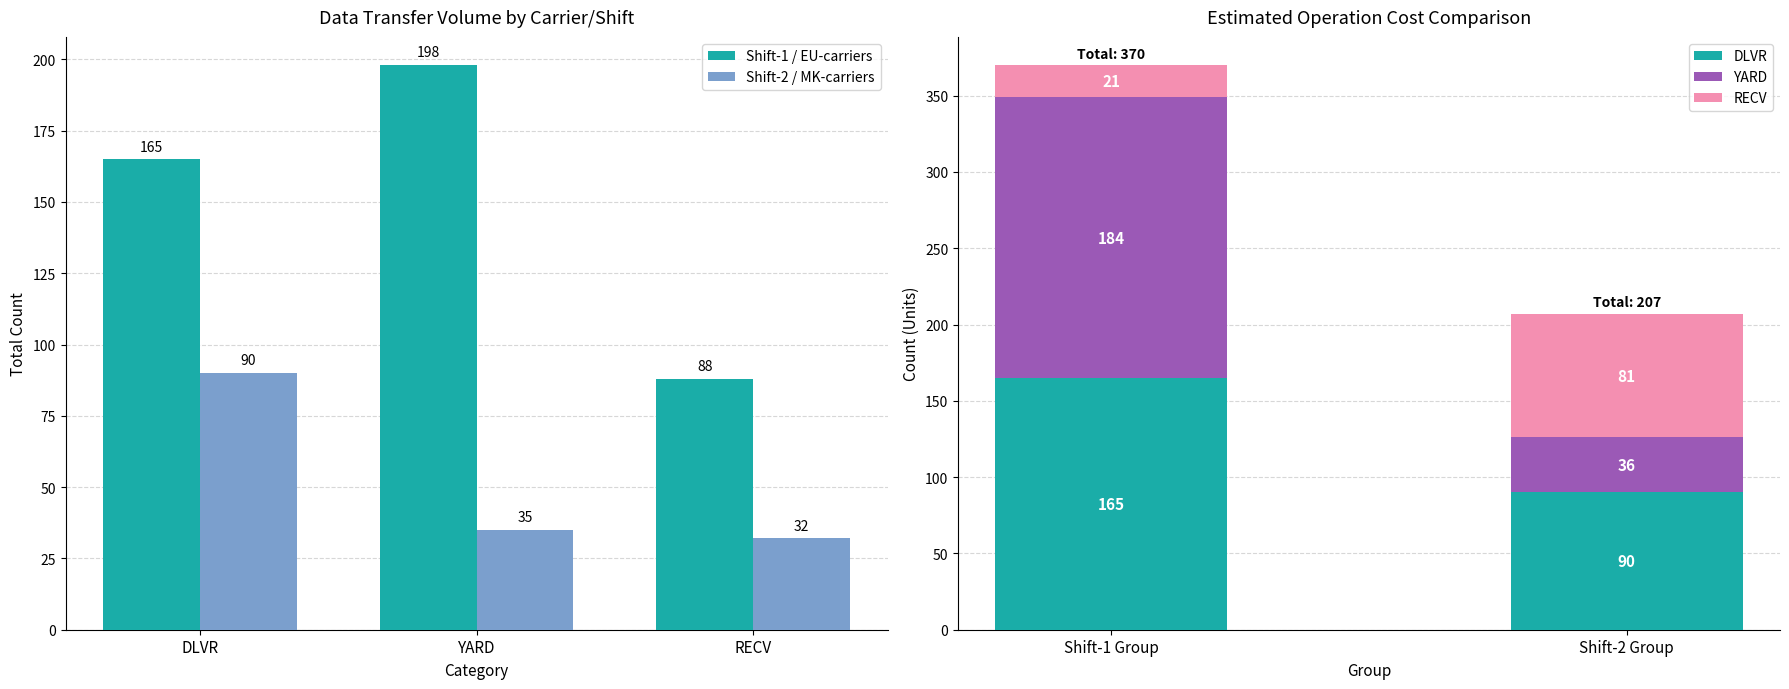

What is the maximum value for Shift-1 / EU-carriers?

198